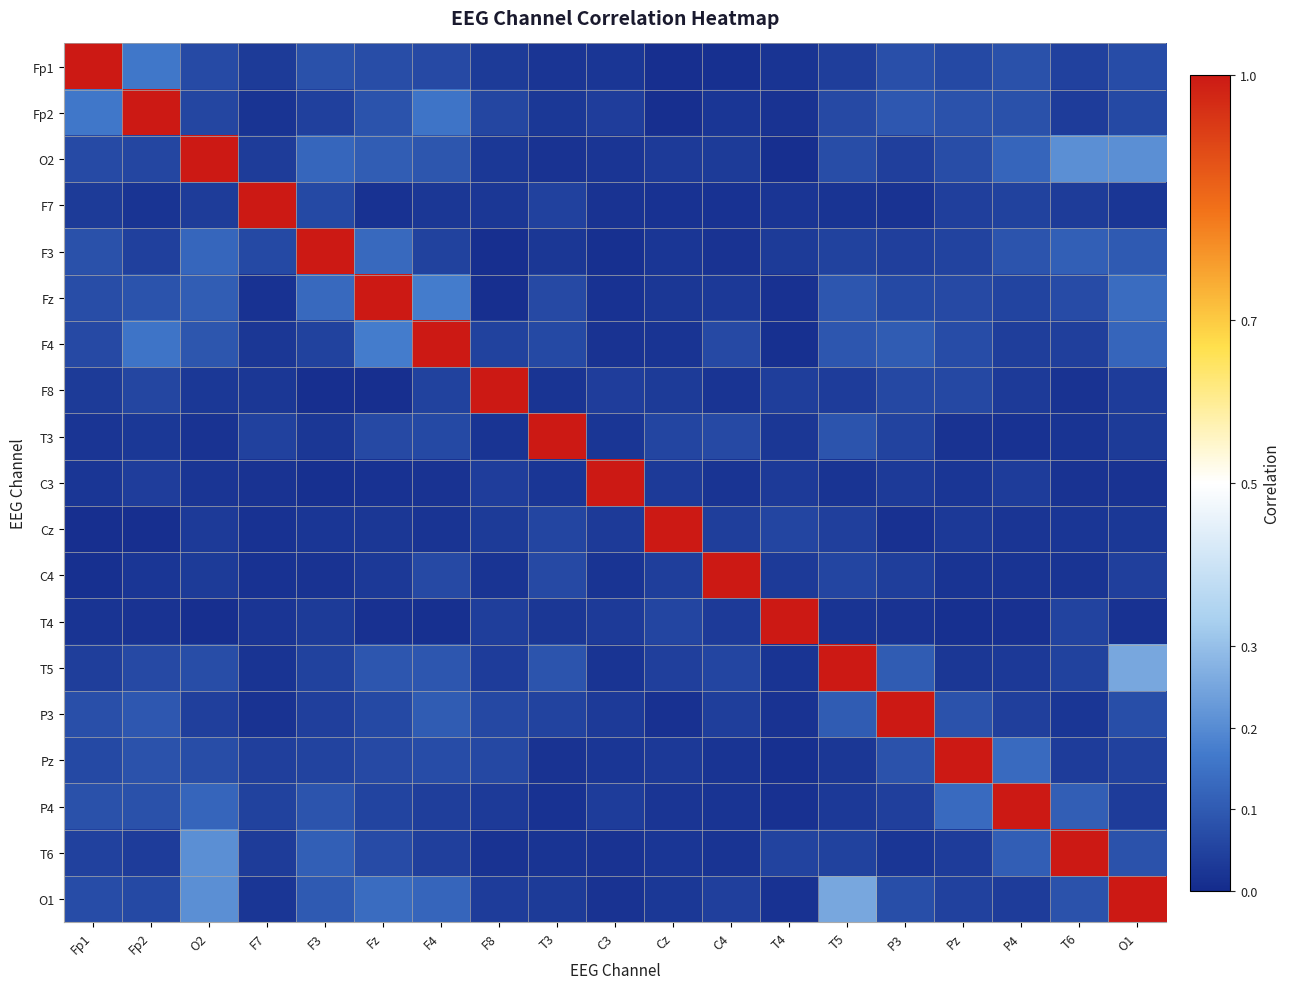

Reading right to left, what are all the values shown in this chart?

Fp1: O1=0.1	T6=0.0	P4=0.1	Pz=0.1	P3=0.1	T5=0.0	T4=0.0	C4=0.0	Cz=0.0	C3=0.0	T3=0.0	F8=0.0	F4=0.1	Fz=0.1	F3=0.1	F7=0.0	O2=0.1	Fp2=0.2	Fp1=1.0
Fp2: O1=0.1	T6=0.0	P4=0.1	Pz=0.1	P3=0.1	T5=0.1	T4=0.0	C4=0.0	Cz=0.0	C3=0.0	T3=0.0	F8=0.1	F4=0.2	Fz=0.1	F3=0.0	F7=0.0	O2=0.1	Fp2=1.0	Fp1=0.2
O2: O1=0.2	T6=0.2	P4=0.1	Pz=0.1	P3=0.0	T5=0.1	T4=0.0	C4=0.0	Cz=0.0	C3=0.0	T3=0.0	F8=0.0	F4=0.1	Fz=0.1	F3=0.1	F7=0.0	O2=1.0	Fp2=0.1	Fp1=0.1
F7: O1=0.0	T6=0.0	P4=0.0	Pz=0.0	P3=0.0	T5=0.0	T4=0.0	C4=0.0	Cz=0.0	C3=0.0	T3=0.0	F8=0.0	F4=0.0	Fz=0.0	F3=0.1	F7=1.0	O2=0.0	Fp2=0.0	Fp1=0.0
F3: O1=0.1	T6=0.1	P4=0.1	Pz=0.1	P3=0.0	T5=0.1	T4=0.0	C4=0.0	Cz=0.0	C3=0.0	T3=0.0	F8=0.0	F4=0.0	Fz=0.1	F3=1.0	F7=0.1	O2=0.1	Fp2=0.0	Fp1=0.1
Fz: O1=0.1	T6=0.1	P4=0.1	Pz=0.1	P3=0.1	T5=0.1	T4=0.0	C4=0.0	Cz=0.0	C3=0.0	T3=0.1	F8=0.0	F4=0.2	Fz=1.0	F3=0.1	F7=0.0	O2=0.1	Fp2=0.1	Fp1=0.1
F4: O1=0.1	T6=0.0	P4=0.0	Pz=0.1	P3=0.1	T5=0.1	T4=0.0	C4=0.1	Cz=0.0	C3=0.0	T3=0.1	F8=0.0	F4=1.0	Fz=0.2	F3=0.0	F7=0.0	O2=0.1	Fp2=0.2	Fp1=0.1
F8: O1=0.0	T6=0.0	P4=0.0	Pz=0.1	P3=0.1	T5=0.0	T4=0.0	C4=0.0	Cz=0.0	C3=0.0	T3=0.0	F8=1.0	F4=0.0	Fz=0.0	F3=0.0	F7=0.0	O2=0.0	Fp2=0.1	Fp1=0.0
T3: O1=0.0	T6=0.0	P4=0.0	Pz=0.0	P3=0.1	T5=0.1	T4=0.0	C4=0.1	Cz=0.1	C3=0.0	T3=1.0	F8=0.0	F4=0.1	Fz=0.1	F3=0.0	F7=0.0	O2=0.0	Fp2=0.0	Fp1=0.0
C3: O1=0.0	T6=0.0	P4=0.0	Pz=0.0	P3=0.0	T5=0.0	T4=0.0	C4=0.0	Cz=0.0	C3=1.0	T3=0.0	F8=0.0	F4=0.0	Fz=0.0	F3=0.0	F7=0.0	O2=0.0	Fp2=0.0	Fp1=0.0
Cz: O1=0.0	T6=0.0	P4=0.0	Pz=0.0	P3=0.0	T5=0.0	T4=0.1	C4=0.0	Cz=1.0	C3=0.0	T3=0.1	F8=0.0	F4=0.0	Fz=0.0	F3=0.0	F7=0.0	O2=0.0	Fp2=0.0	Fp1=0.0
C4: O1=0.0	T6=0.0	P4=0.0	Pz=0.0	P3=0.0	T5=0.1	T4=0.0	C4=1.0	Cz=0.0	C3=0.0	T3=0.1	F8=0.0	F4=0.1	Fz=0.0	F3=0.0	F7=0.0	O2=0.0	Fp2=0.0	Fp1=0.0
T4: O1=0.0	T6=0.1	P4=0.0	Pz=0.0	P3=0.0	T5=0.0	T4=1.0	C4=0.0	Cz=0.1	C3=0.0	T3=0.0	F8=0.0	F4=0.0	Fz=0.0	F3=0.0	F7=0.0	O2=0.0	Fp2=0.0	Fp1=0.0
T5: O1=0.3	T6=0.0	P4=0.0	Pz=0.0	P3=0.1	T5=1.0	T4=0.0	C4=0.1	Cz=0.0	C3=0.0	T3=0.1	F8=0.0	F4=0.1	Fz=0.1	F3=0.1	F7=0.0	O2=0.1	Fp2=0.1	Fp1=0.0
P3: O1=0.1	T6=0.0	P4=0.0	Pz=0.1	P3=1.0	T5=0.1	T4=0.0	C4=0.0	Cz=0.0	C3=0.0	T3=0.1	F8=0.1	F4=0.1	Fz=0.1	F3=0.0	F7=0.0	O2=0.0	Fp2=0.1	Fp1=0.1
Pz: O1=0.0	T6=0.0	P4=0.1	Pz=1.0	P3=0.1	T5=0.0	T4=0.0	C4=0.0	Cz=0.0	C3=0.0	T3=0.0	F8=0.1	F4=0.1	Fz=0.1	F3=0.1	F7=0.0	O2=0.1	Fp2=0.1	Fp1=0.1
P4: O1=0.0	T6=0.1	P4=1.0	Pz=0.1	P3=0.0	T5=0.0	T4=0.0	C4=0.0	Cz=0.0	C3=0.0	T3=0.0	F8=0.0	F4=0.0	Fz=0.1	F3=0.1	F7=0.0	O2=0.1	Fp2=0.1	Fp1=0.1
T6: O1=0.1	T6=1.0	P4=0.1	Pz=0.0	P3=0.0	T5=0.0	T4=0.1	C4=0.0	Cz=0.0	C3=0.0	T3=0.0	F8=0.0	F4=0.0	Fz=0.1	F3=0.1	F7=0.0	O2=0.2	Fp2=0.0	Fp1=0.0
O1: O1=1.0	T6=0.1	P4=0.0	Pz=0.0	P3=0.1	T5=0.3	T4=0.0	C4=0.0	Cz=0.0	C3=0.0	T3=0.0	F8=0.0	F4=0.1	Fz=0.1	F3=0.1	F7=0.0	O2=0.2	Fp2=0.1	Fp1=0.1